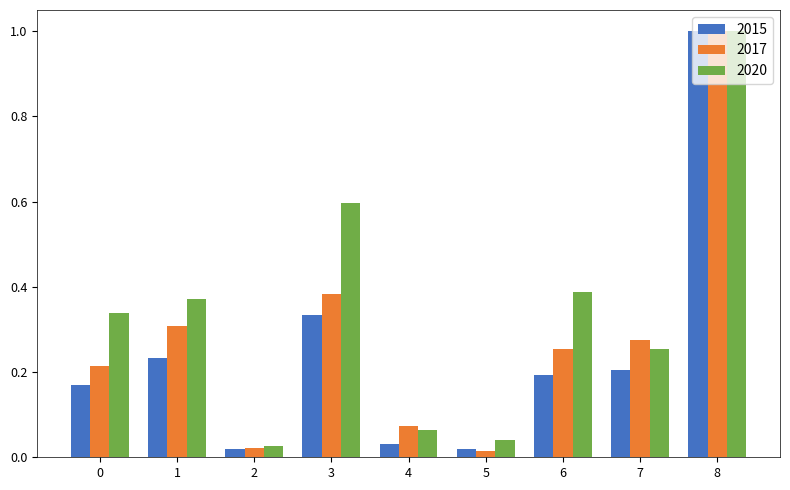

At 0, list the series in order from smallest to largest.

2015, 2017, 2020